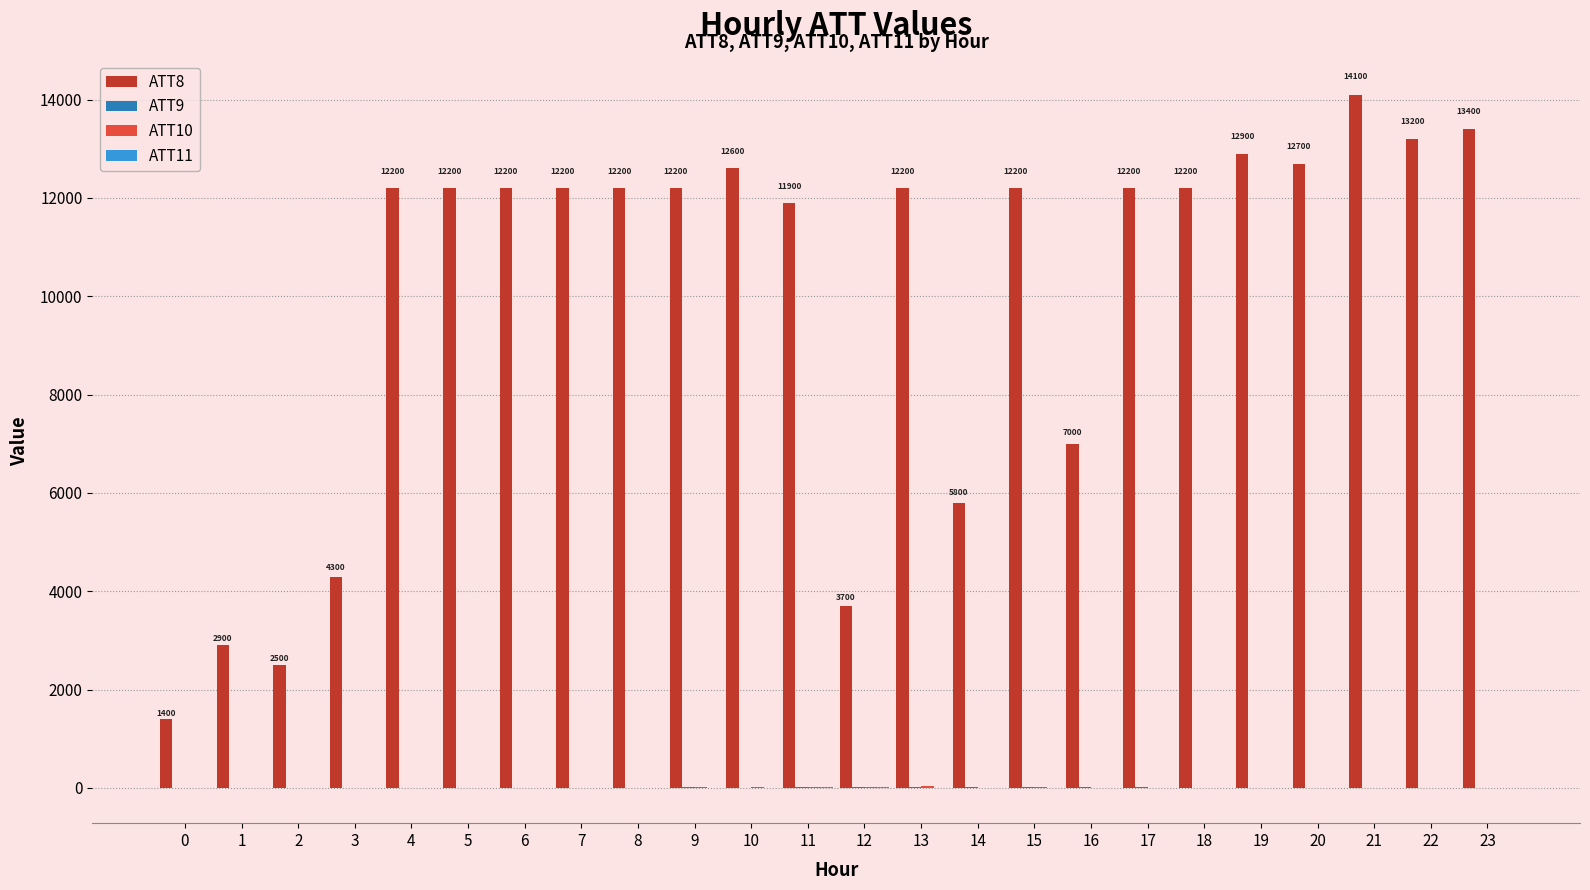

Which series has the largest total across all categories?

ATT8